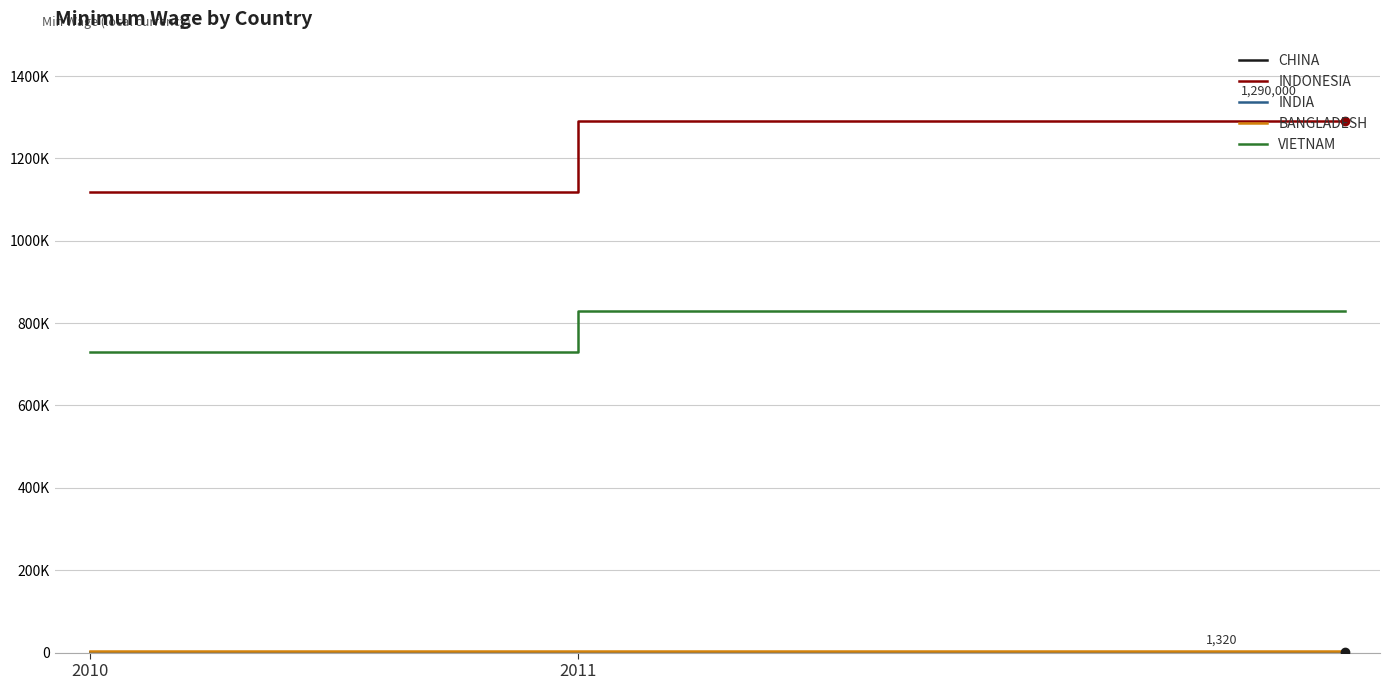

At which label does CHINA reach its minimum?

2010